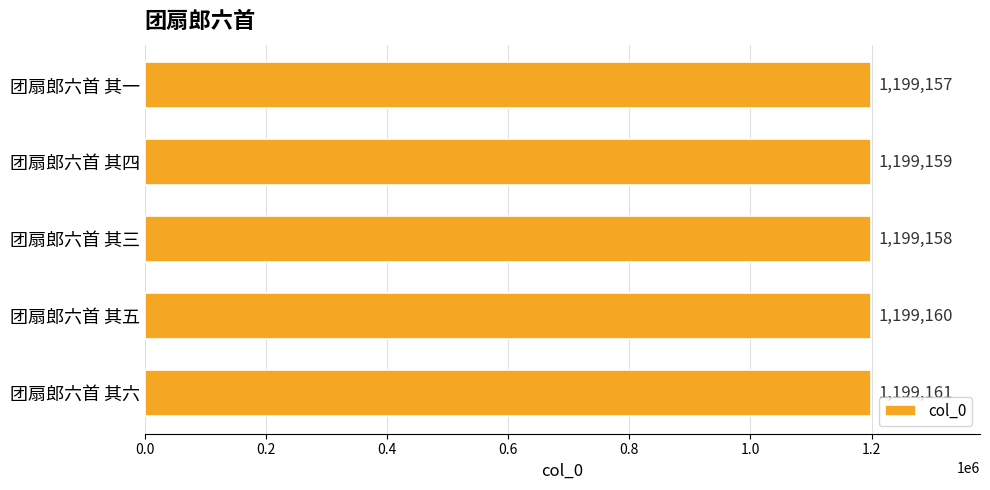

The value at 团扇郎六首 其四 is 515170. True or false?

False